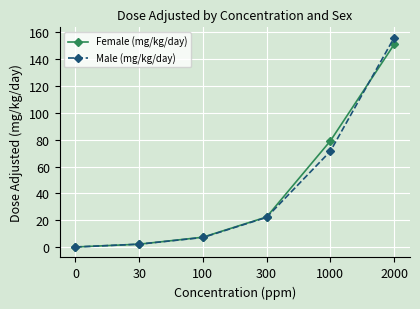

Is it true that Female (mg/kg/day) equals 7.3 at 100?

True